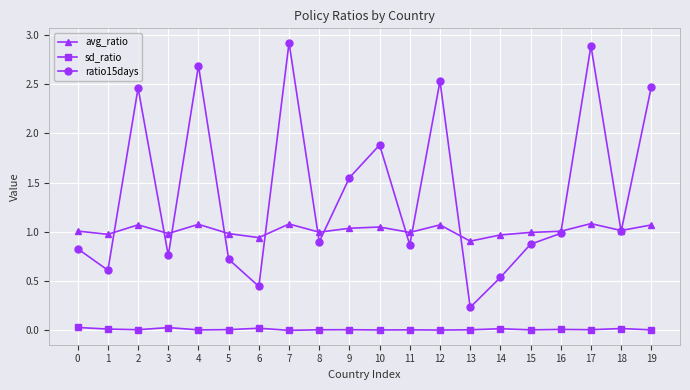

True or false: avg_ratio has more than 1 interior local peaks.

True